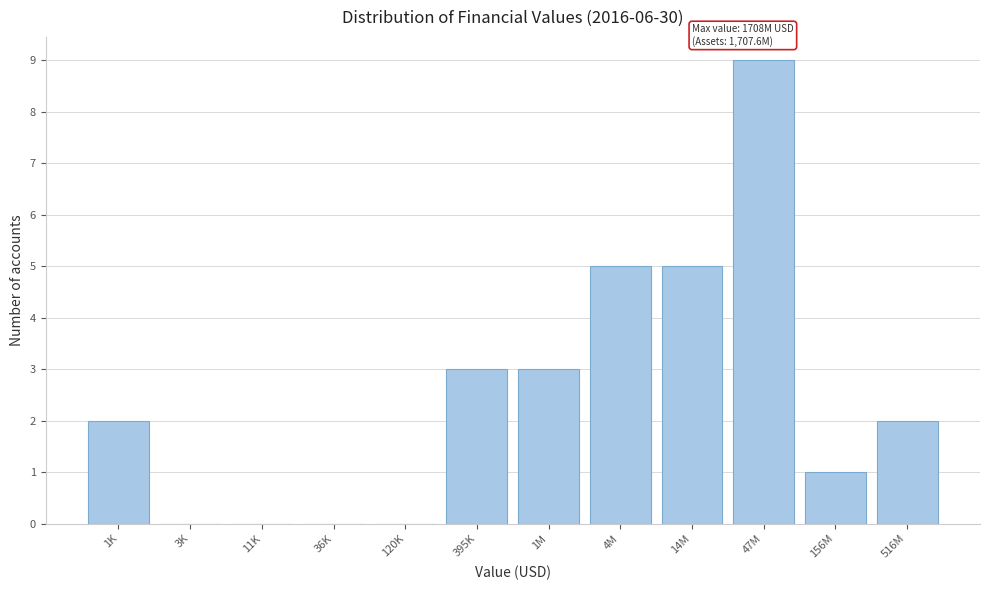

Reading left to right, list all the values displayed in this chart.

1K=2	3K=0	11K=0	36K=0	120K=0	395K=3	1M=3	4M=5	14M=5	47M=9	156M=1	516M=2